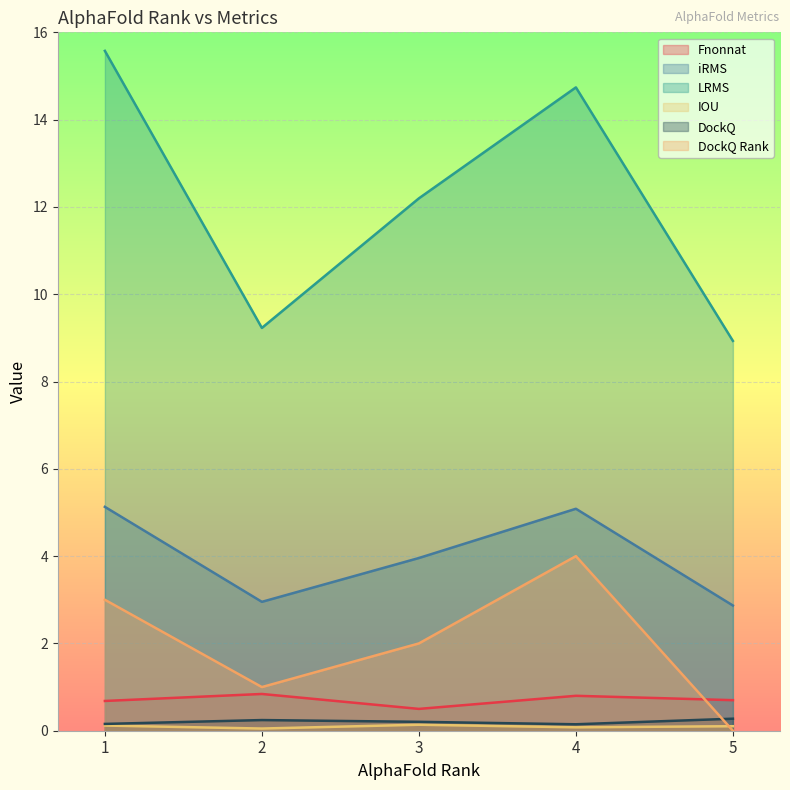

What are all the series names shown in the legend?

Fnonnat, iRMS, LRMS, IOU, DockQ, DockQ Rank